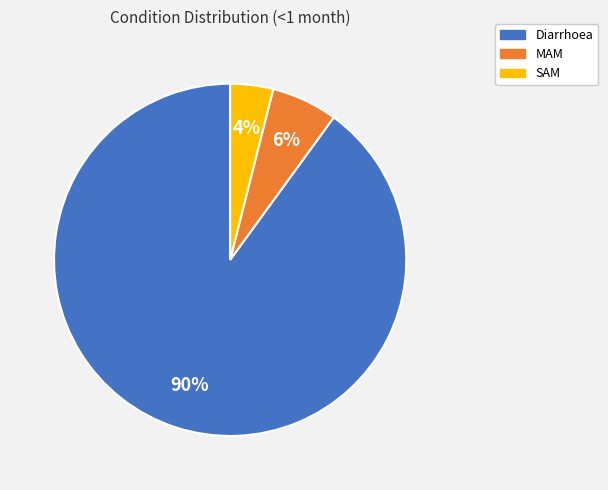

True or false: SAM accounts for 12% of the total.

False